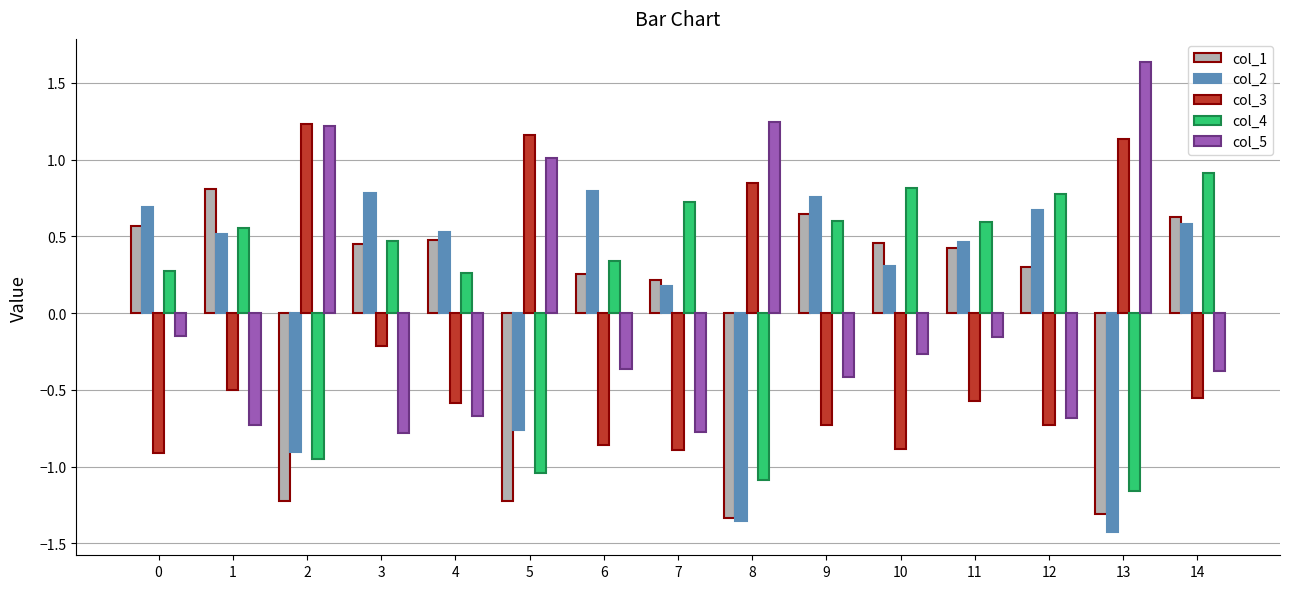

True or false: col_4 has a value of 0.9 at 1.

False